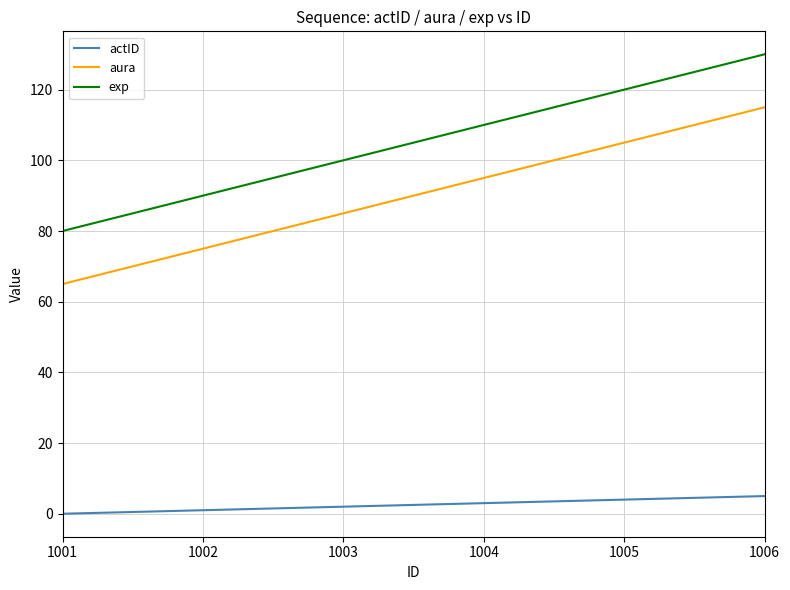

How many lines are shown in the chart?

3